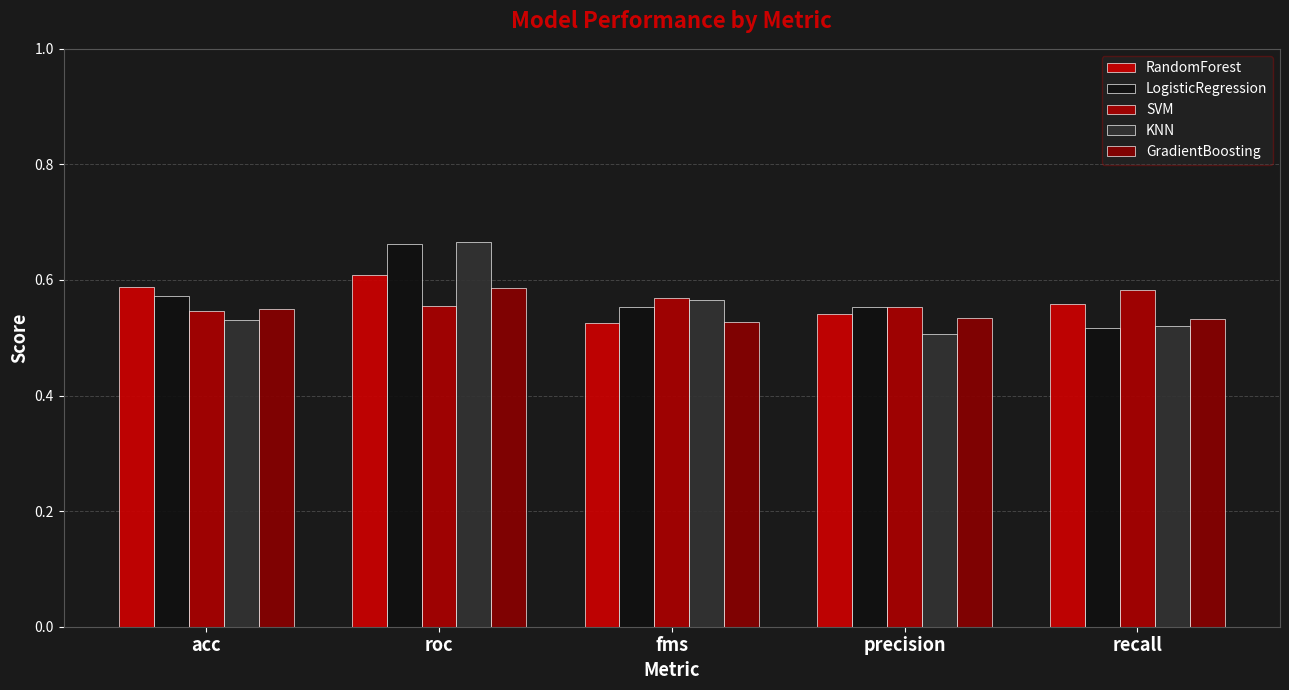

True or false: KNN has a value of 0.7 at roc.

True